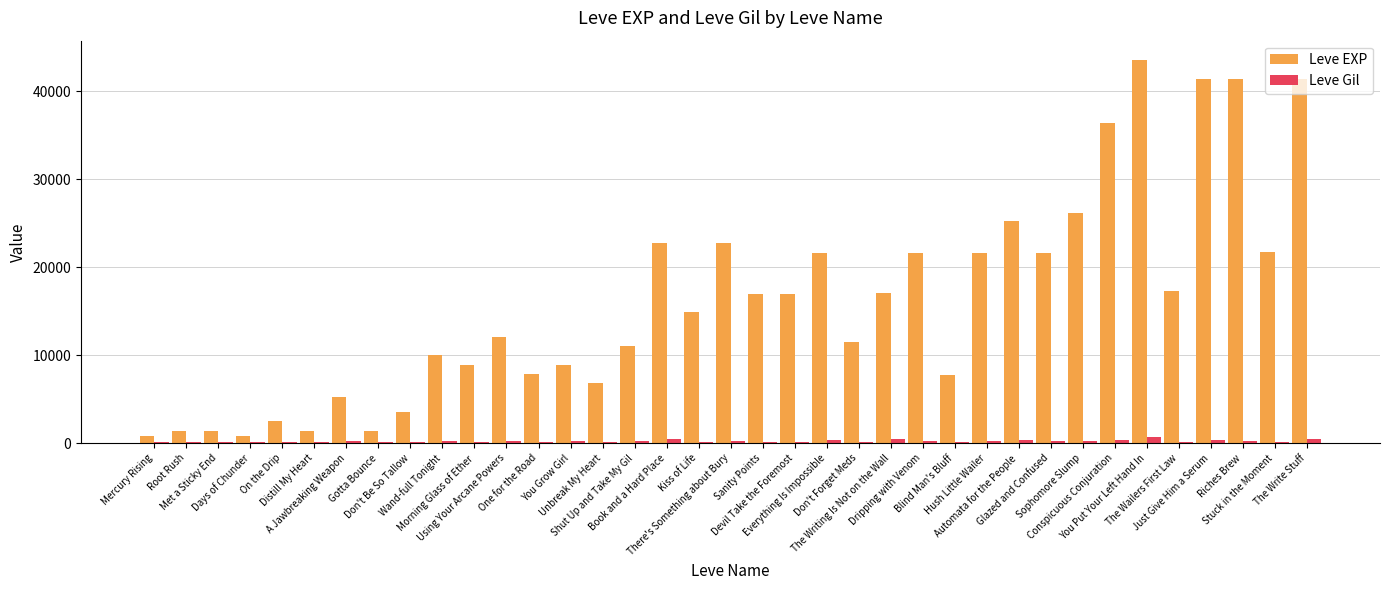

Which series has the largest total across all categories?

Leve EXP